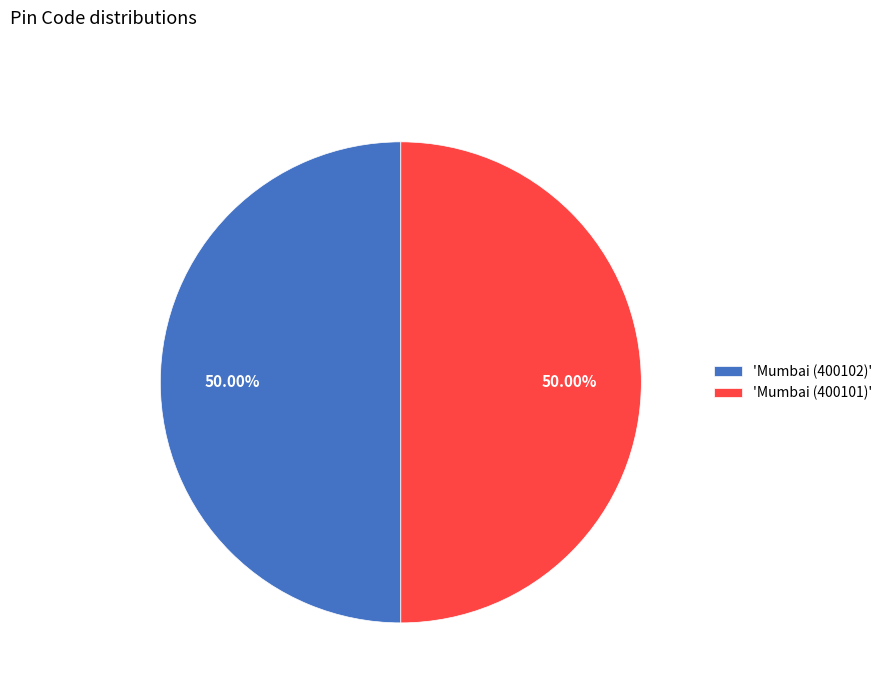

What is the ratio of the value at 'Mumbai (400101)' to the value at 'Mumbai (400102)'?

1.0